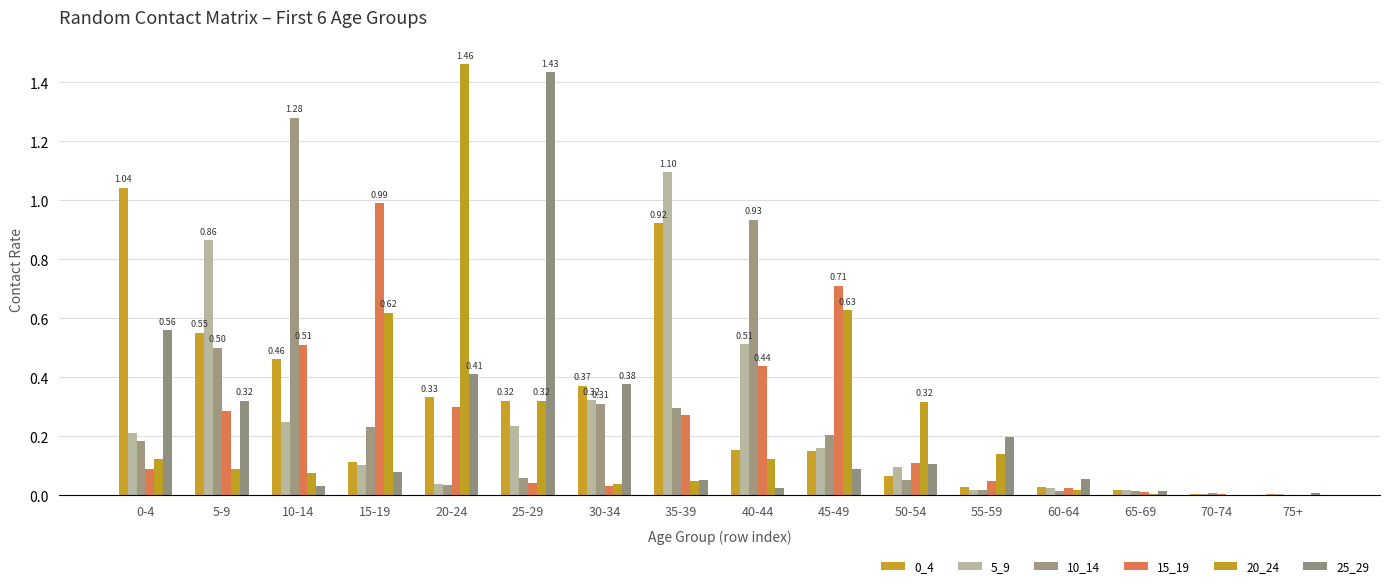

What position from the right is 50-54?

6